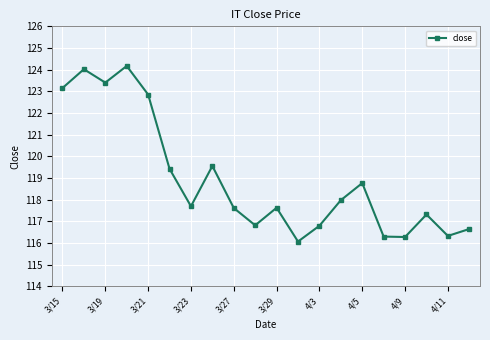

How many data points does each series have?

20